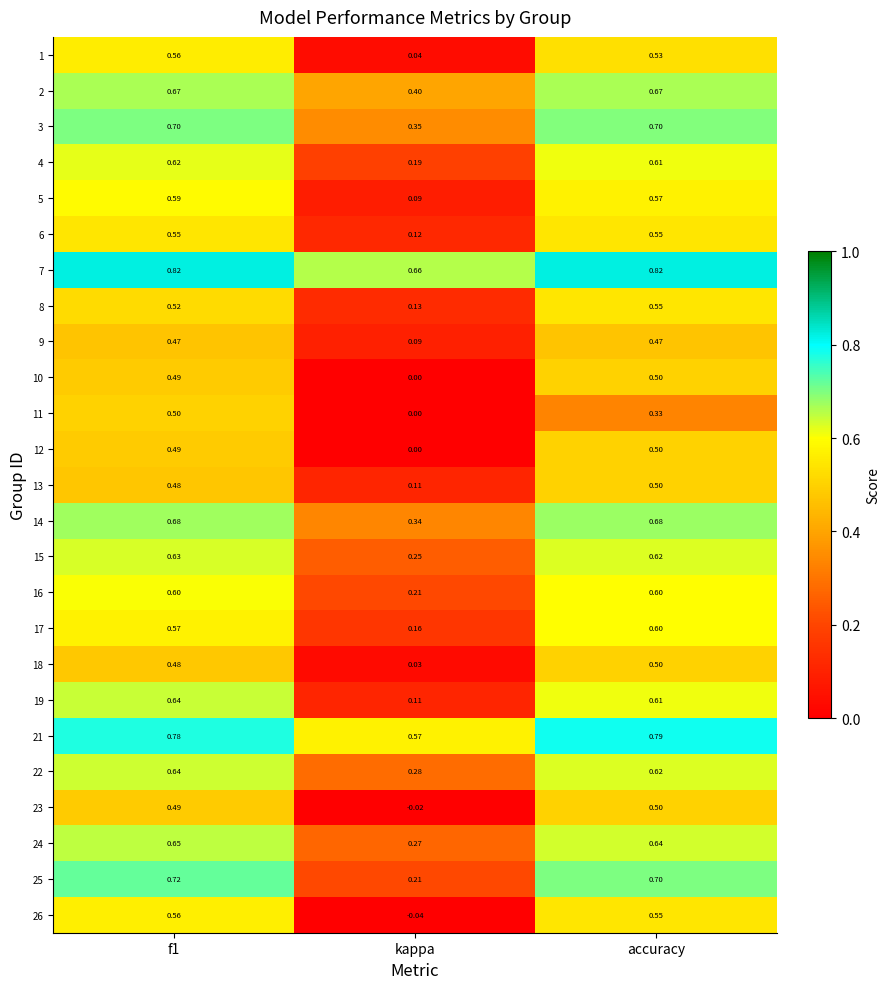

At which label does 16 reach its minimum?

kappa